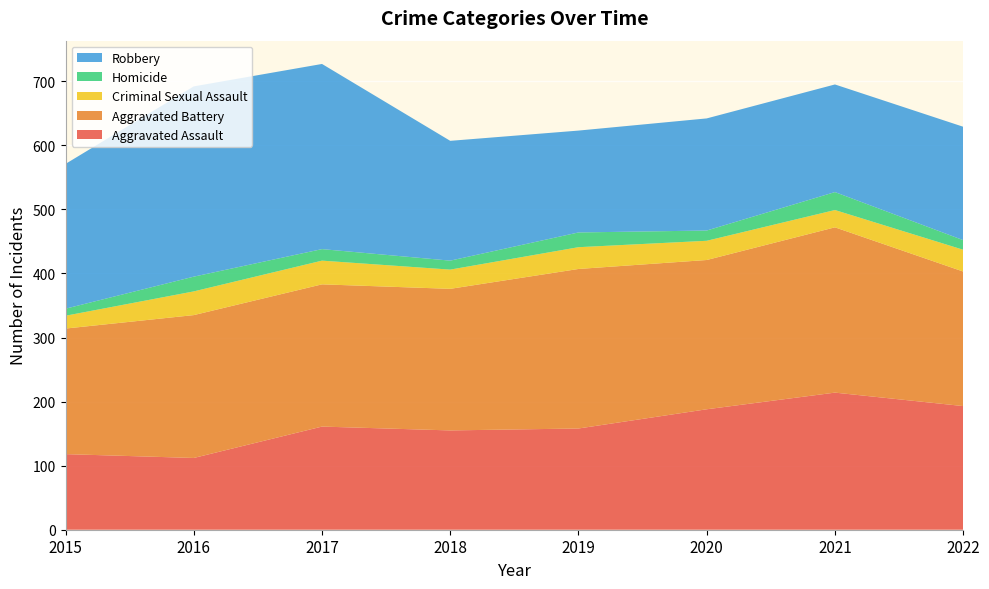

Reading right to left, list all the values displayed in this chart.

Aggravated Assault: 2022=193	2021=214	2020=188	2019=158	2018=155	2017=161	2016=112	2015=118
Aggravated Battery: 2022=210	2021=258	2020=233	2019=249	2018=221	2017=222	2016=223	2015=196
Criminal Sexual Assault: 2022=34	2021=27	2020=30	2019=34	2018=30	2017=37	2016=37	2015=20
Homicide: 2022=15	2021=28	2020=16	2019=23	2018=14	2017=18	2016=23	2015=11
Robbery: 2022=177	2021=168	2020=175	2019=159	2018=187	2017=289	2016=297	2015=226